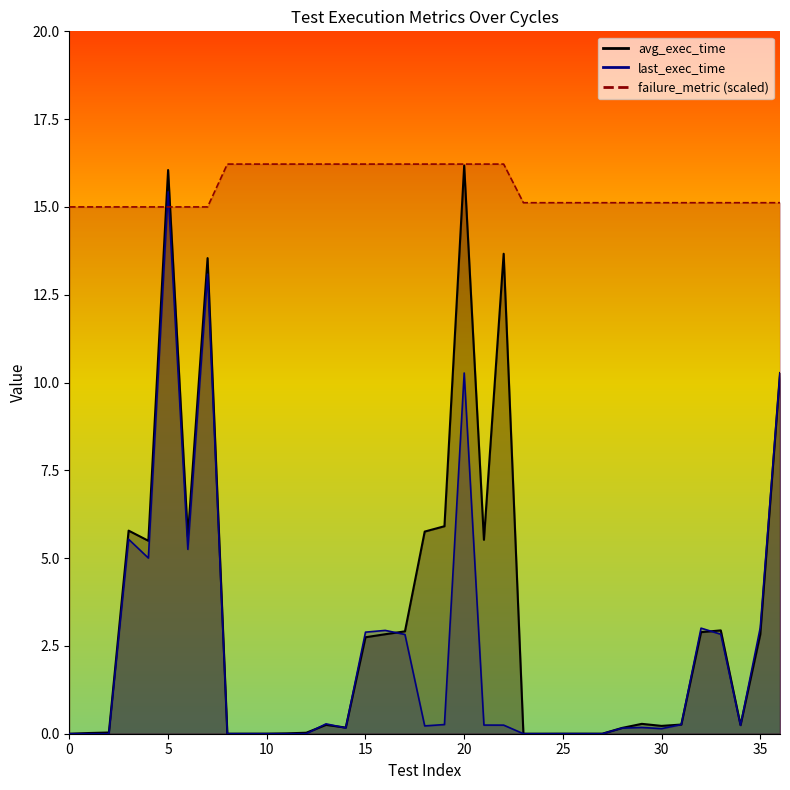

How many interior local peaks does the last_exec_time series have?

9